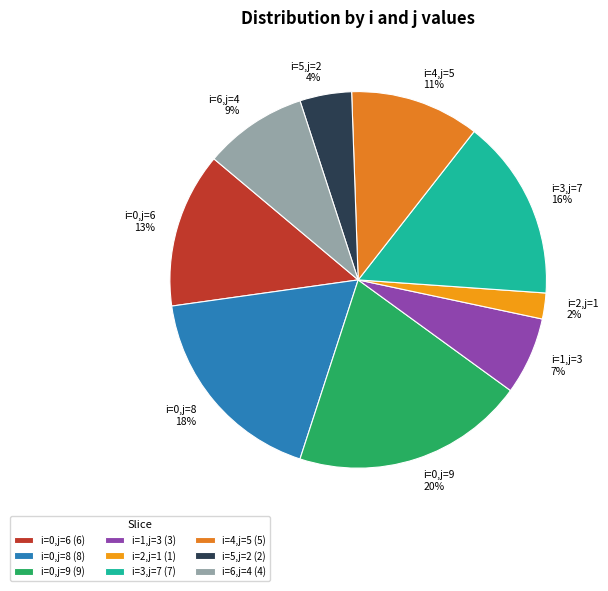

To the nearest percent, what is the difference between the largest and smallest slice percentages?

18%